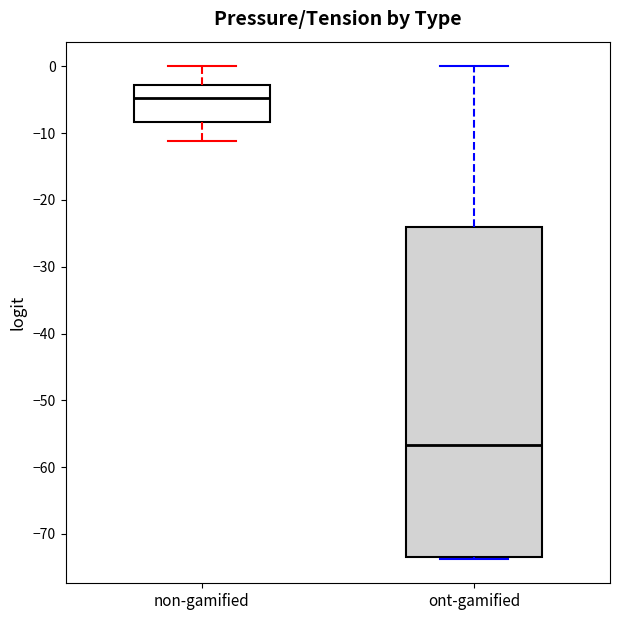

Comparing the boxes themselves (not the whiskers), which one is the tallest?

ont-gamified